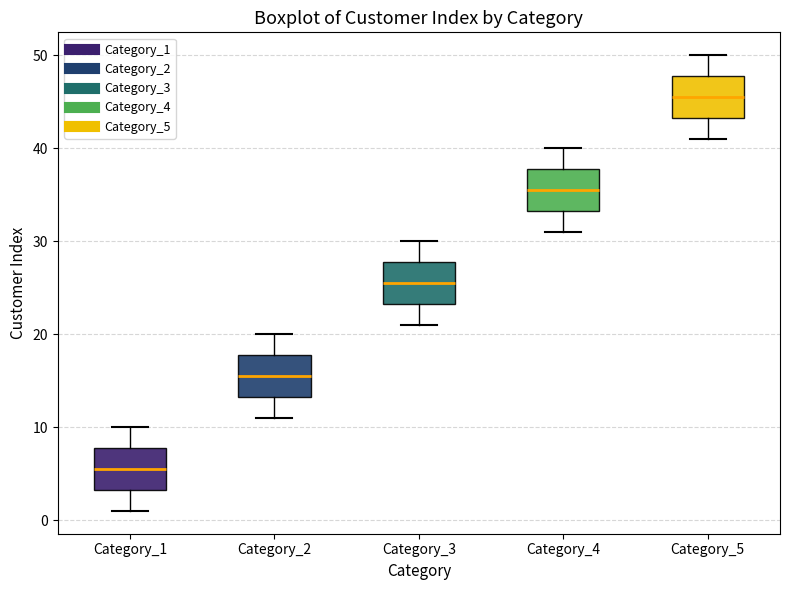

Reading left to right, read every box against the y-axis: the position of its median line, the range the box covers, and the ends of its whiskers. The values are not printed on the chart, so give them approximately, as read against the axis.

Category_1: median 6, box 3 to 8, whiskers 1 to 10
Category_2: median 16, box 13 to 18, whiskers 11 to 20
Category_3: median 26, box 23 to 28, whiskers 21 to 30
Category_4: median 36, box 33 to 38, whiskers 31 to 40
Category_5: median 46, box 43 to 48, whiskers 41 to 50